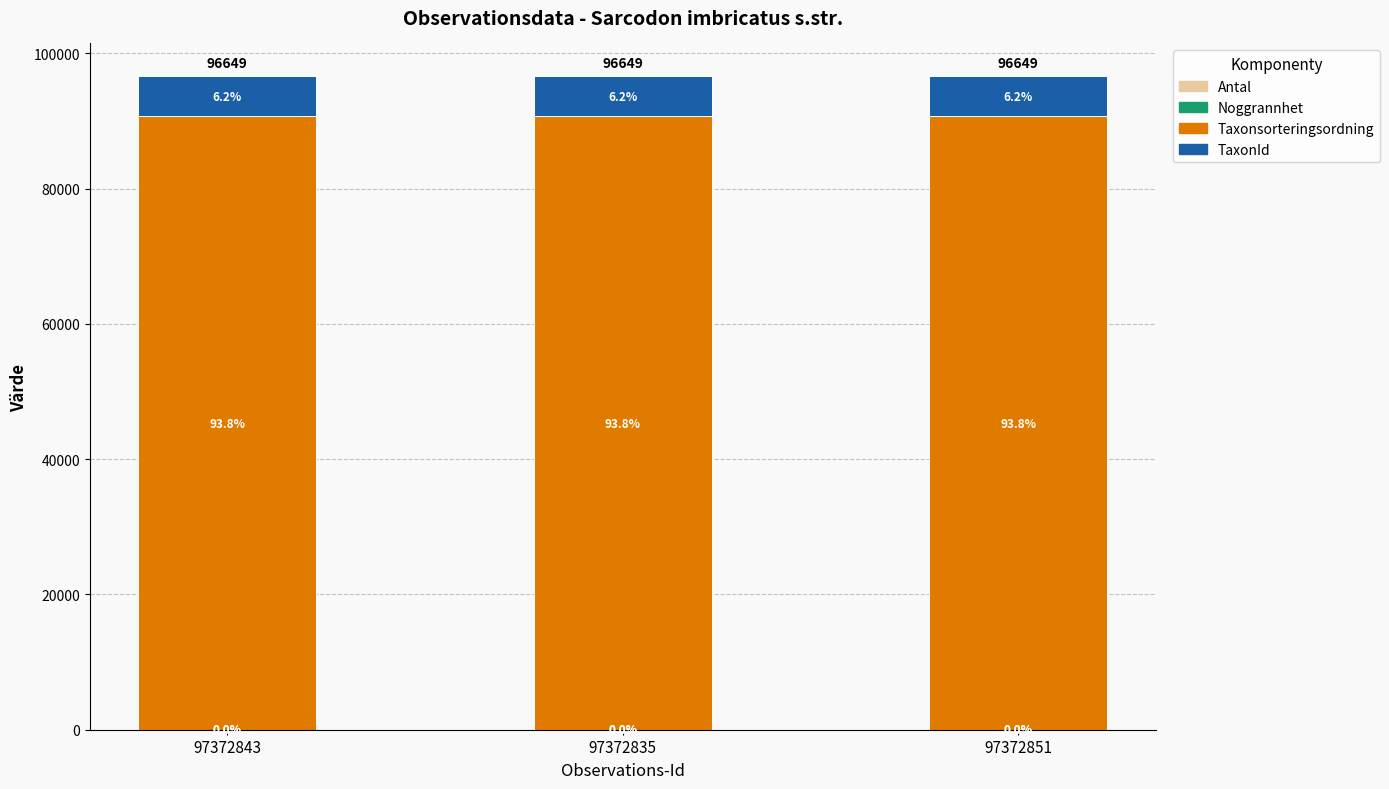

Are the bars horizontal?

No